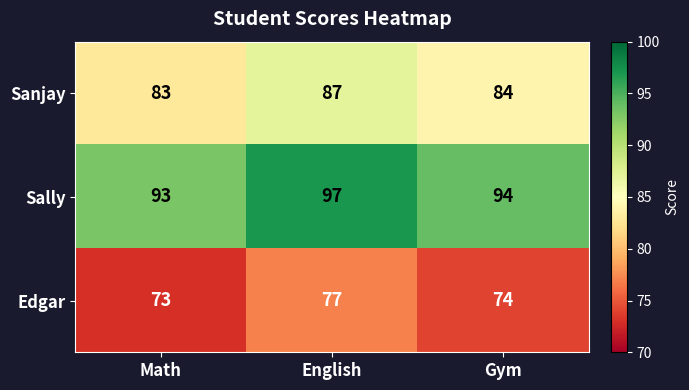

The Sanjay series shows 144 at Gym. True or false?

False